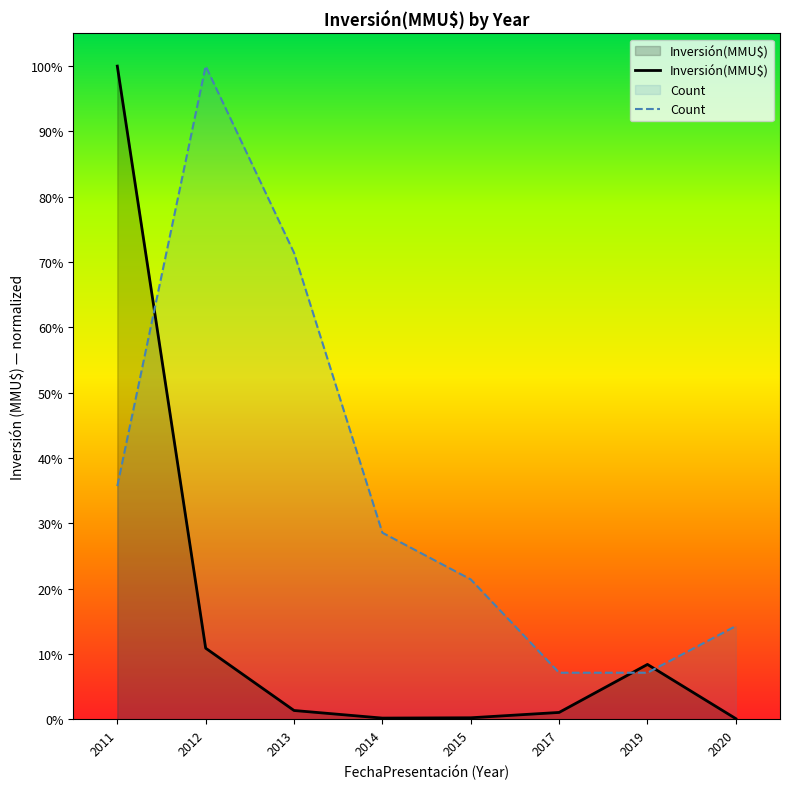

Where does the Count series first go above 28?

2011